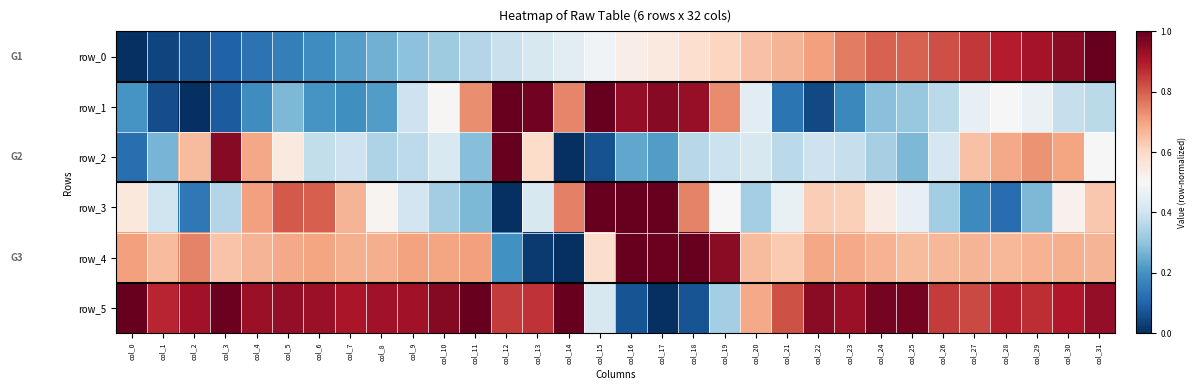

Is the value of row_3 at col_15 greater than the value of row_1 at col_6?

Yes